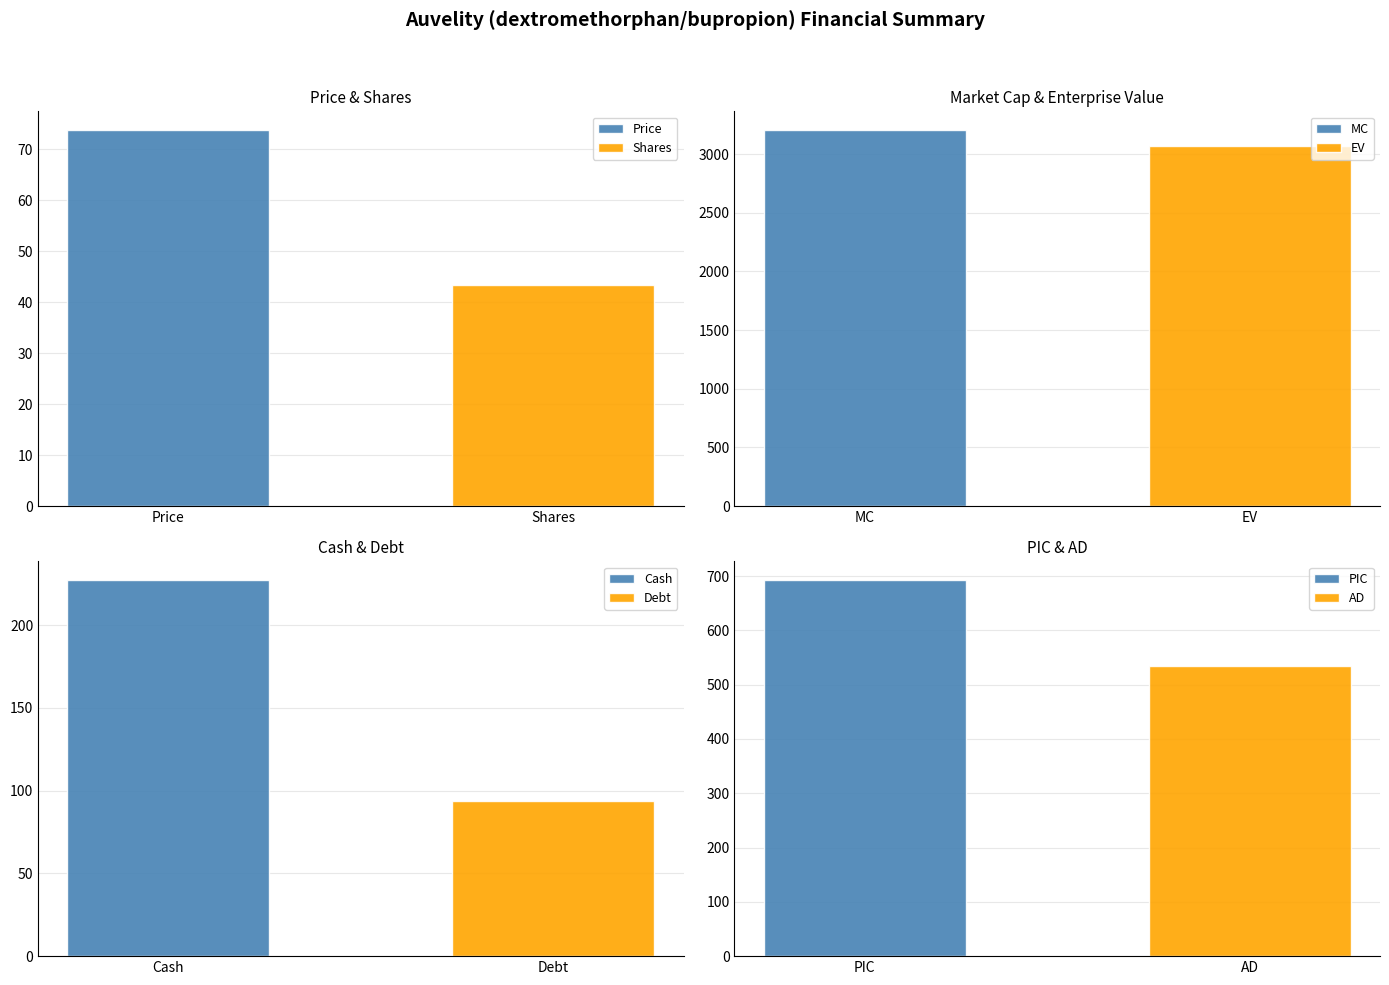

What is the lowest value of the Shares series?

43.4